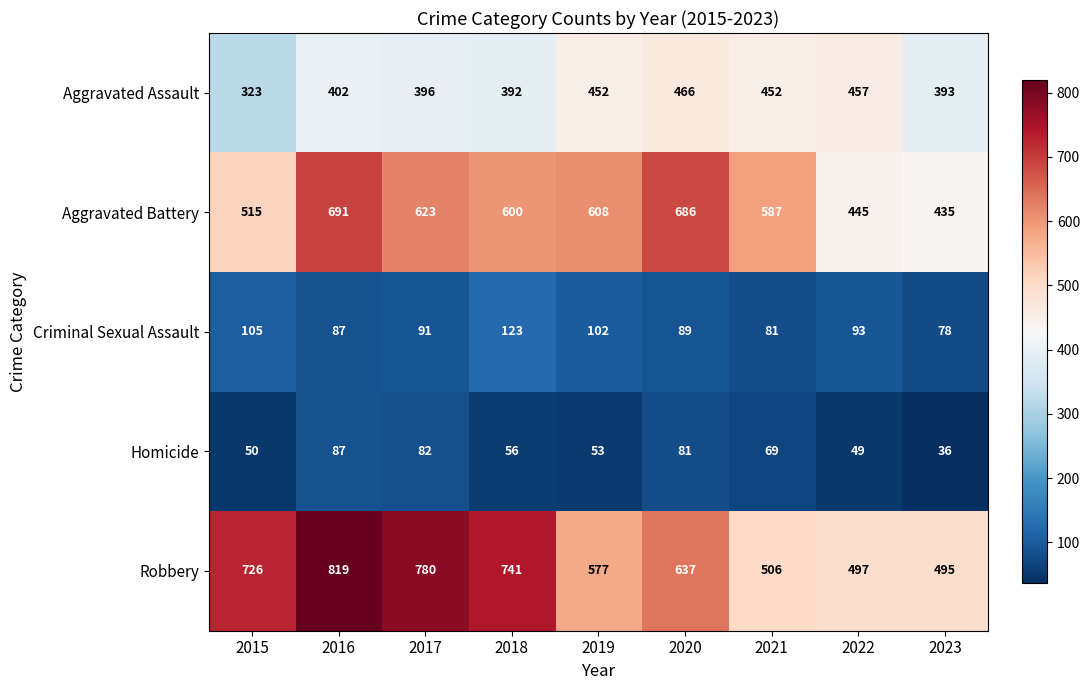

At how many categories does at least one series exceed 593?

6